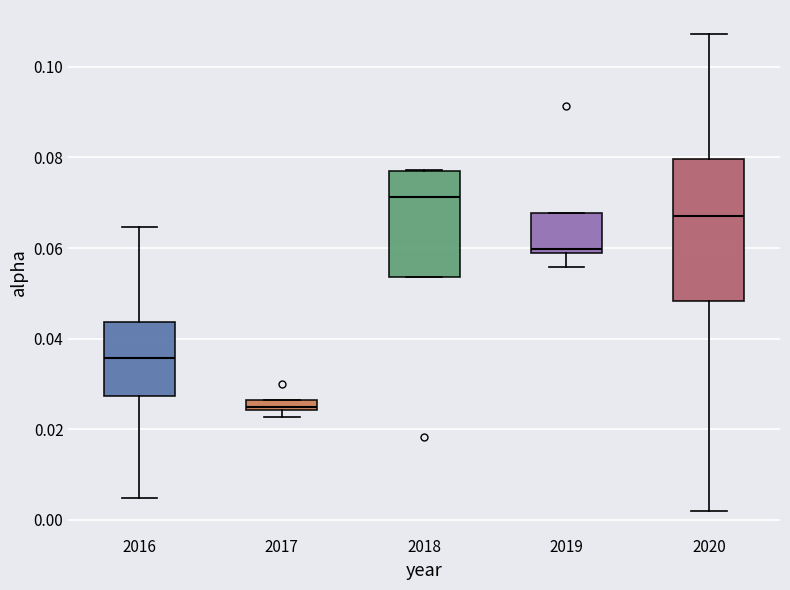

Where does the lower whisker of the box at x = 2020 end on the y-axis? The values are not printed on the chart, so give them approximately, as read against the axis.

0.002